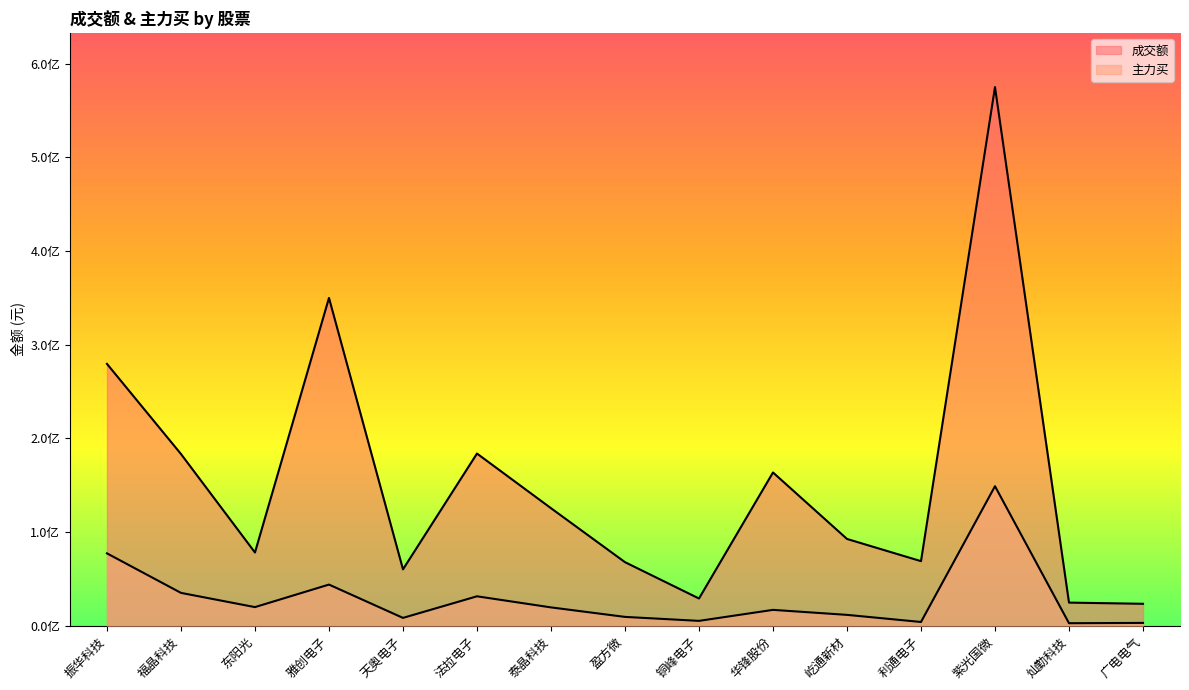

True or false: 主力买 and 成交额 cross at least once.

False